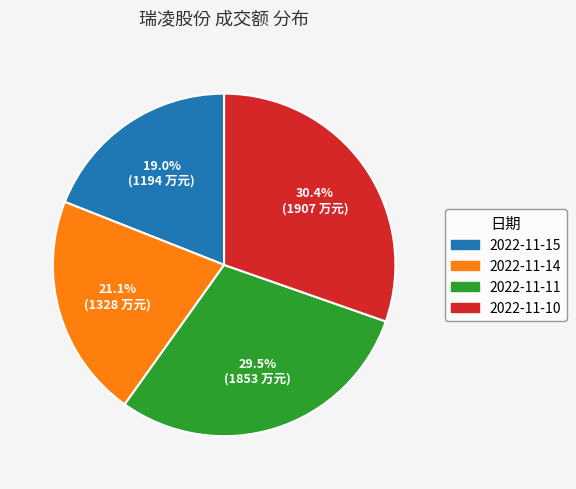

Rank the categories by value from lowest to highest.

2022-11-15, 2022-11-14, 2022-11-11, 2022-11-10